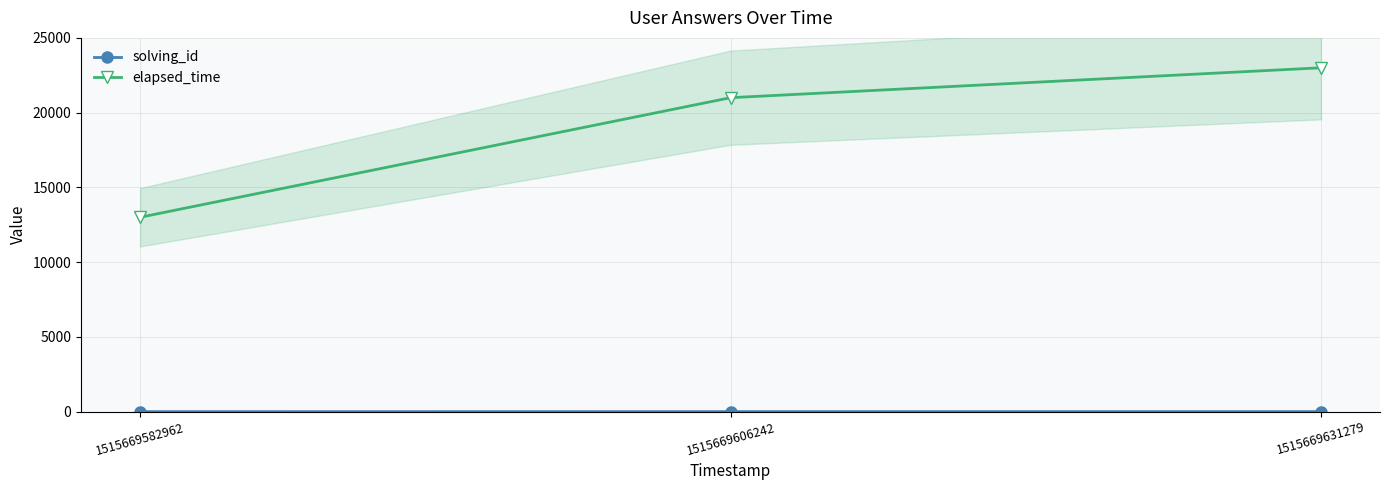

Rank the series by their maximum value, from highest to lowest.

elapsed_time, solving_id